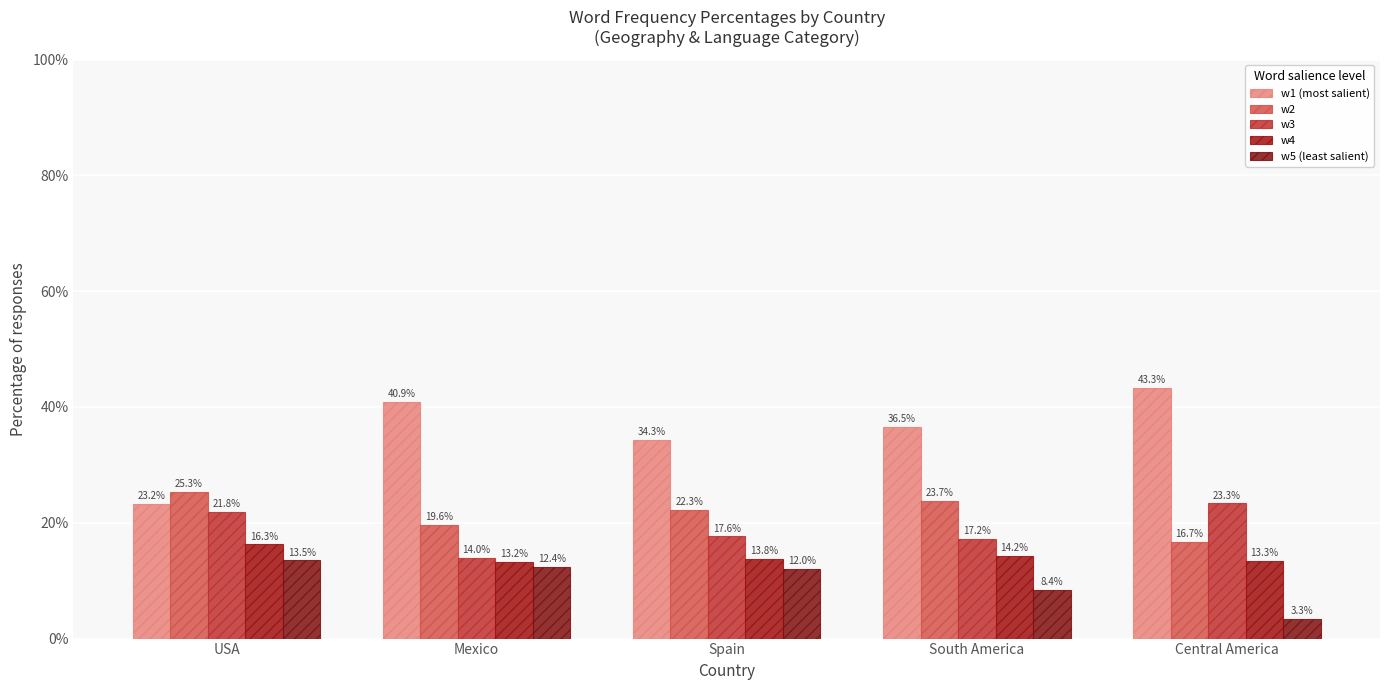

What is the label of the 1st bar from the left?

USA